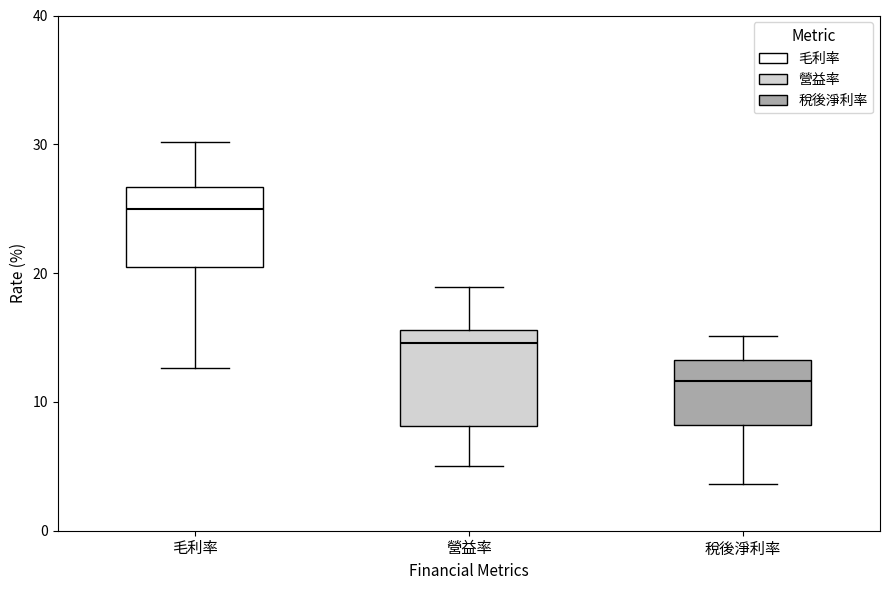

Where does the lower whisker of the box for 稅後淨利率 end on the y-axis? The values are not printed on the chart, so give them approximately, as read against the axis.

4